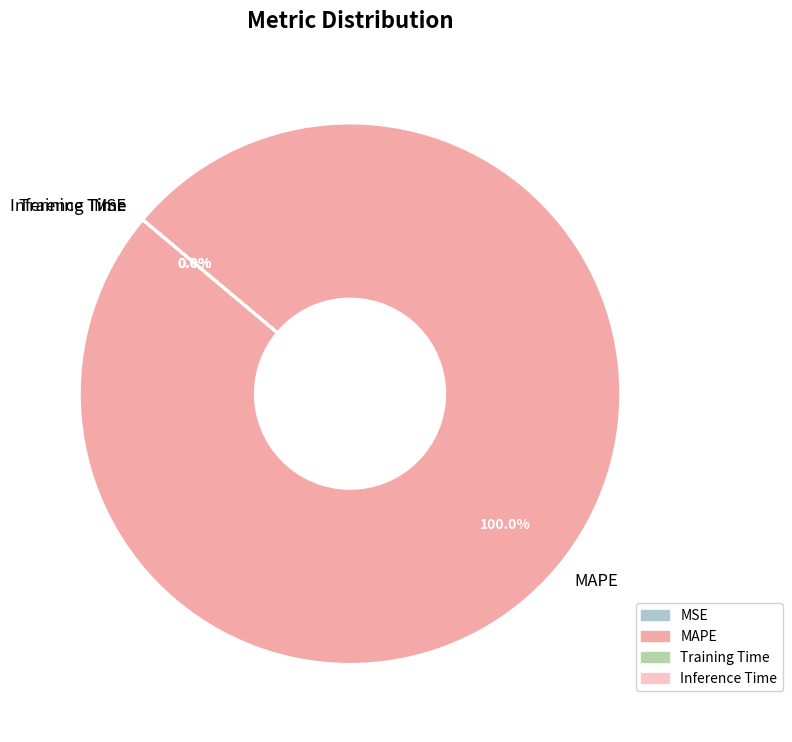

To the nearest percent, what is the combined percentage of MAPE and MSE?

100%